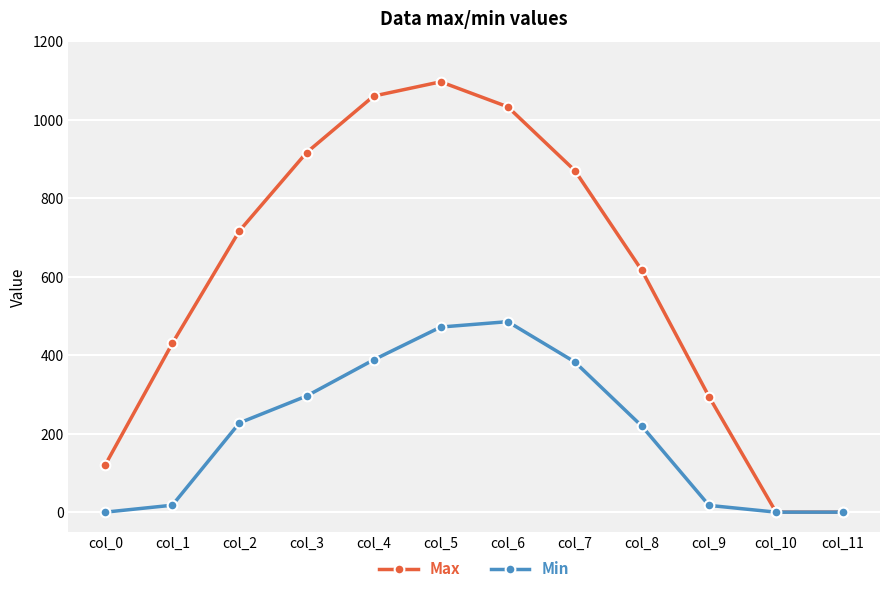

True or false: Max has more than 1 points higher than both neighbors.

False